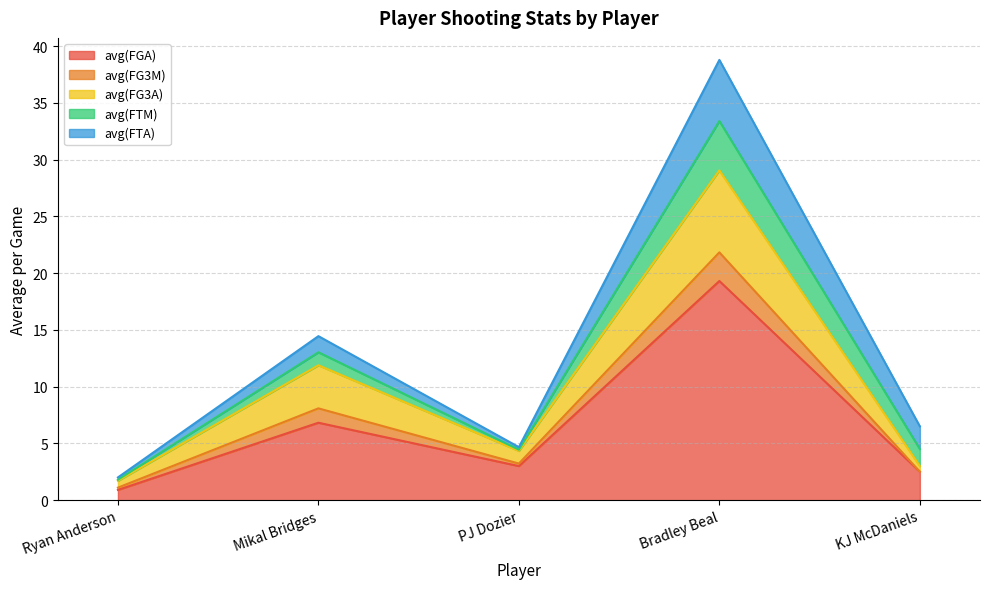

Reading left to right, list the values for the avg(FGA) series.

0.9	6.8	3.0	19.3	2.5